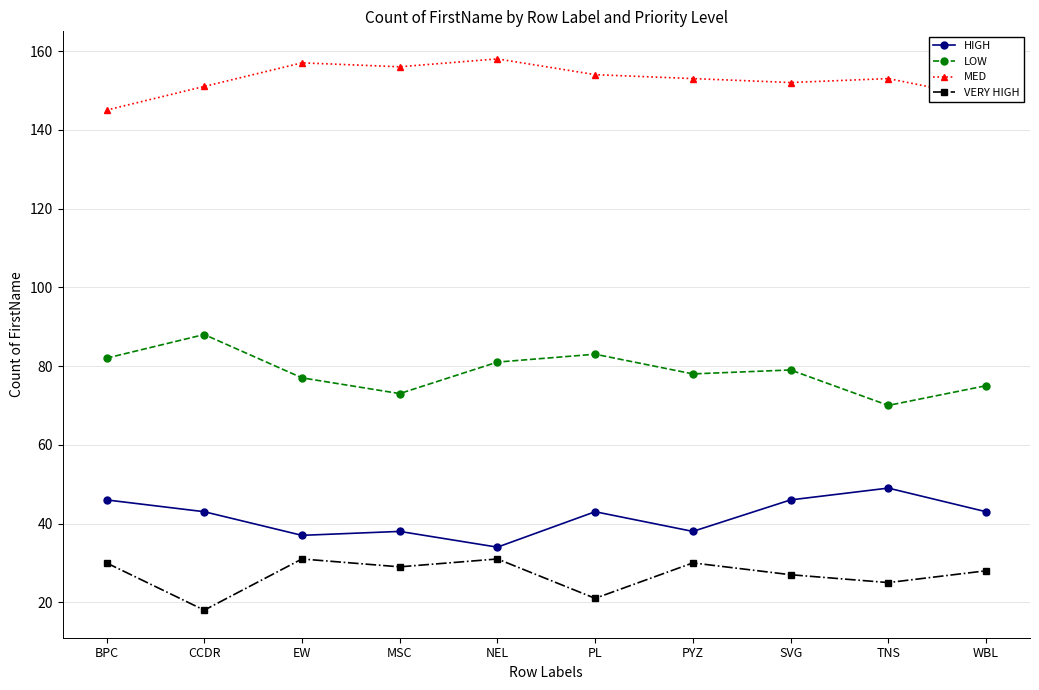

Reading right to left, transcribe all the data shown in this chart.

HIGH: WBL=43	TNS=49	SVG=46	PYZ=38	PL=43	NEL=34	MSC=38	EW=37	CCDR=43	BPC=46
LOW: WBL=75	TNS=70	SVG=79	PYZ=78	PL=83	NEL=81	MSC=73	EW=77	CCDR=88	BPC=82
MED: WBL=148	TNS=153	SVG=152	PYZ=153	PL=154	NEL=158	MSC=156	EW=157	CCDR=151	BPC=145
VERY HIGH: WBL=28	TNS=25	SVG=27	PYZ=30	PL=21	NEL=31	MSC=29	EW=31	CCDR=18	BPC=30